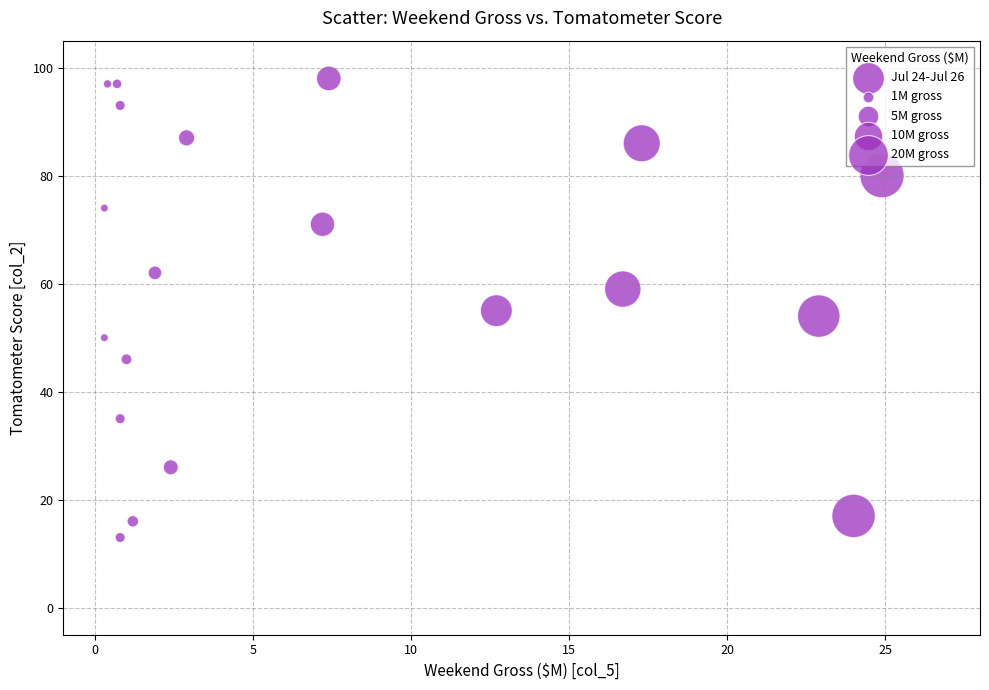

What is the range of Y values (max minus min)?

85